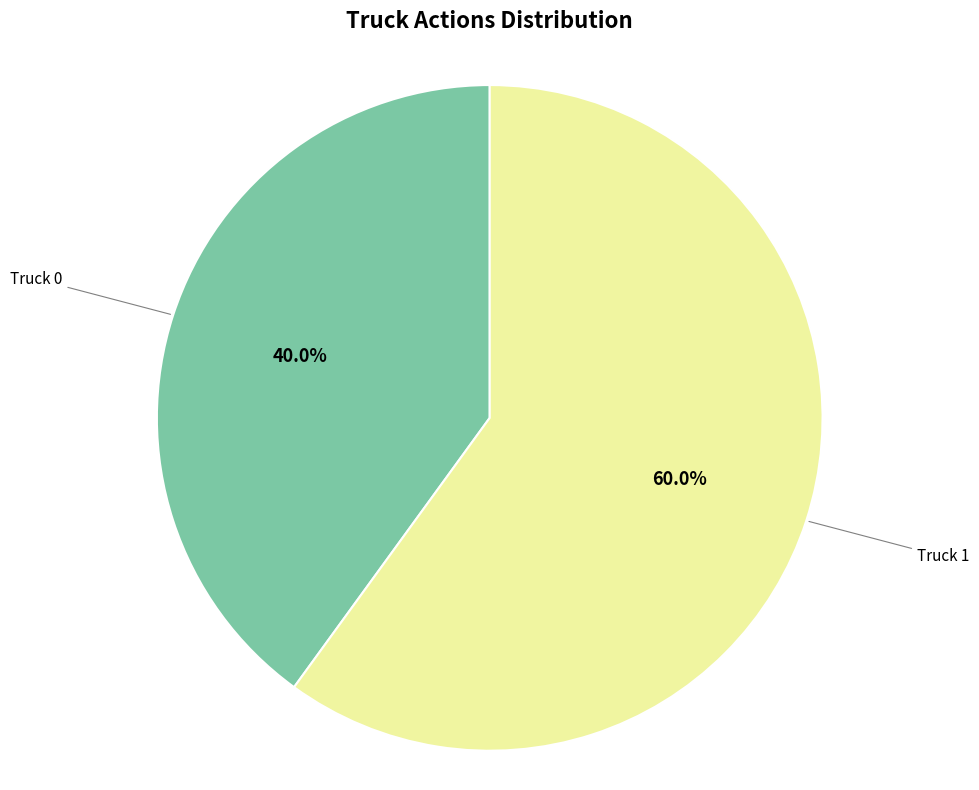

Which has a higher value, Truck 0 or Truck 1?

Truck 1